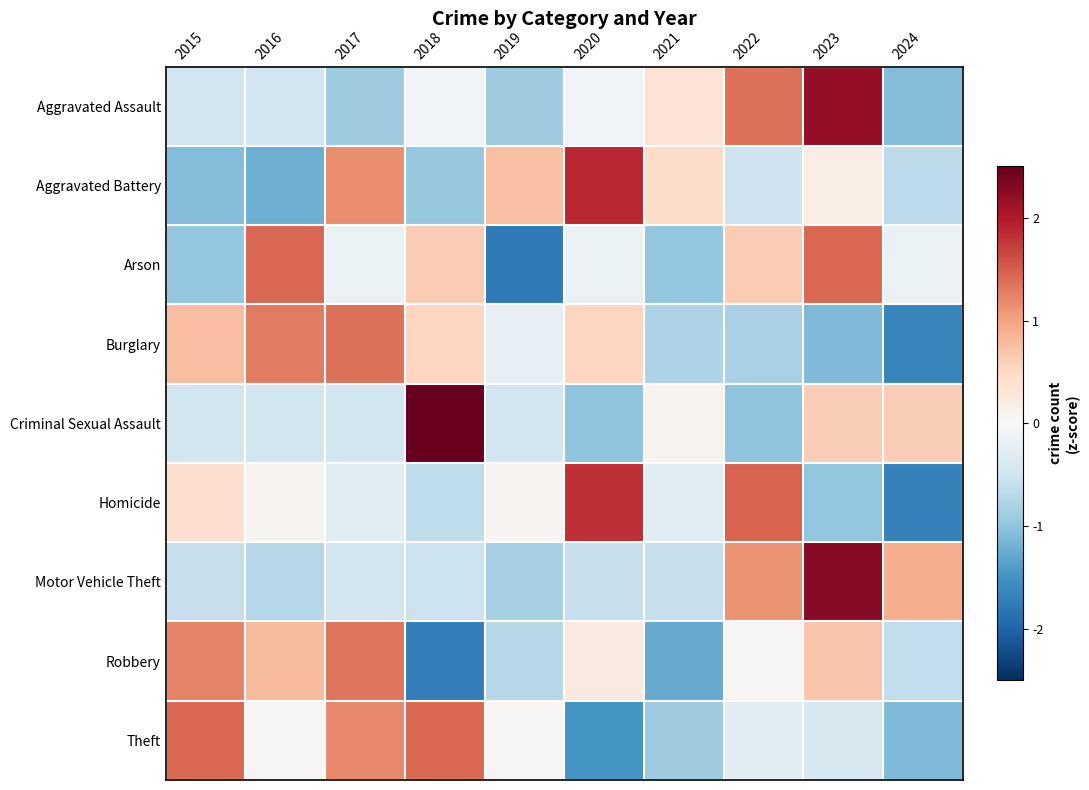

At 2019, list the series in order from smallest to largest.

Arson, Aggravated Assault, Motor Vehicle Theft, Robbery, Criminal Sexual Assault, Burglary, Theft, Homicide, Aggravated Battery